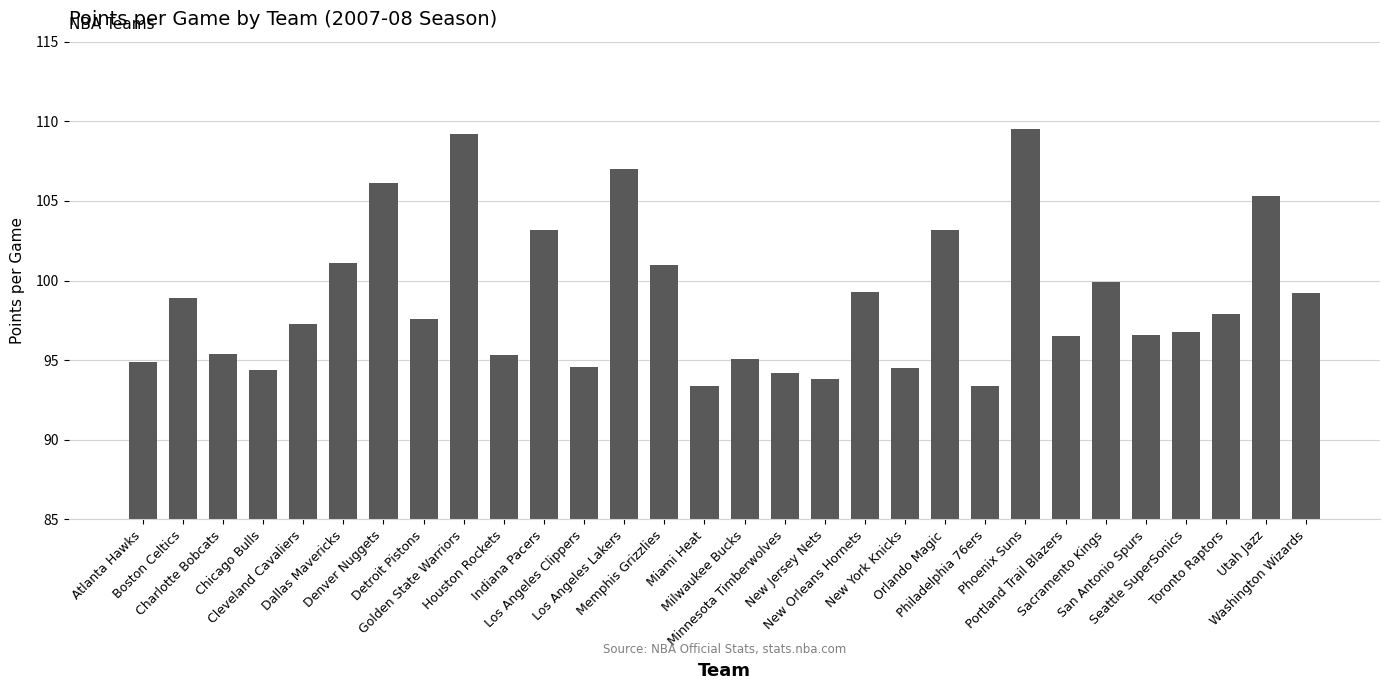

What is the value of the 2nd bar from the left?

98.9